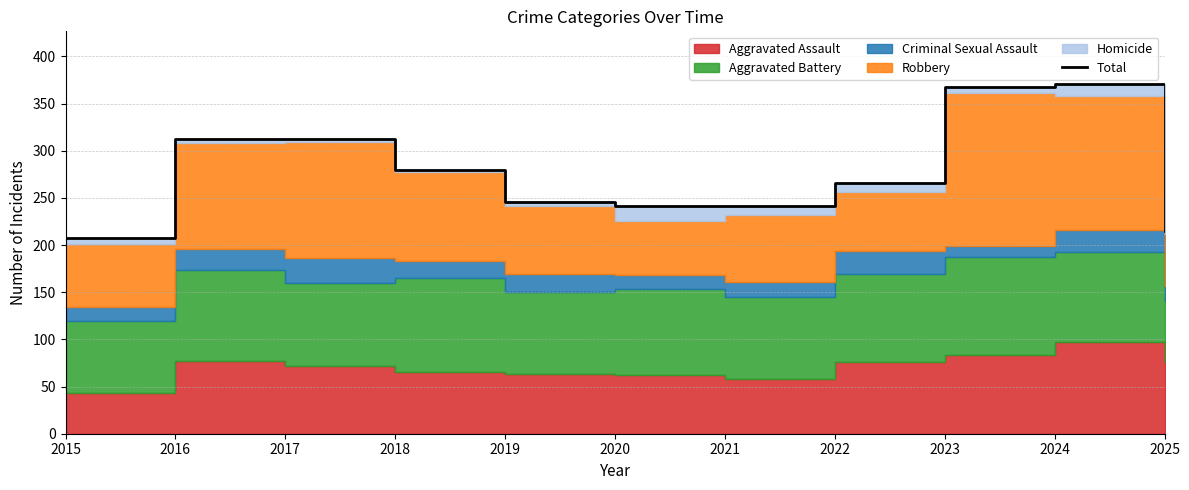

Rank the categories by value from highest to lowest.

2024, 2023, 2016, 2017, 2018, 2022, 2019, 2020, 2021, 2025, 2015